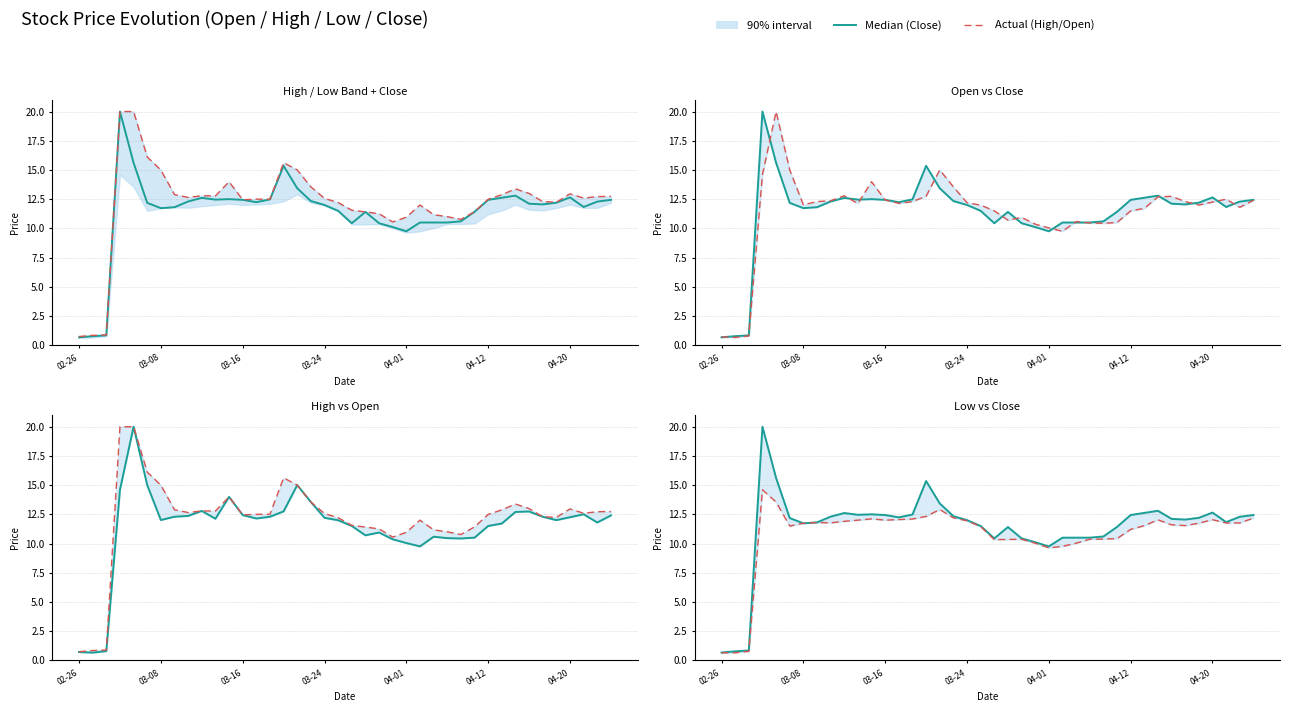

Is it true that High (actual) equals 3.0 at 04-01?

False